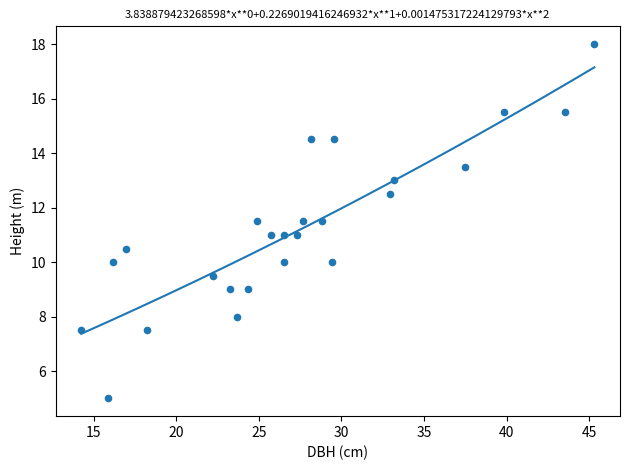

What is the range of Y values (max minus min)?

13.0